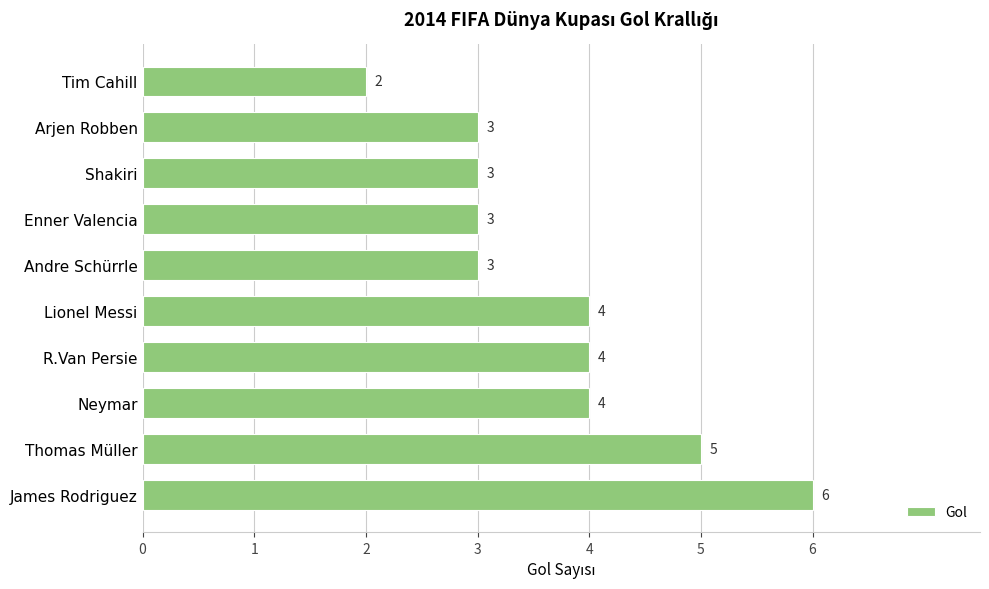

Is it true that the value at Thomas Müller is 8?

False